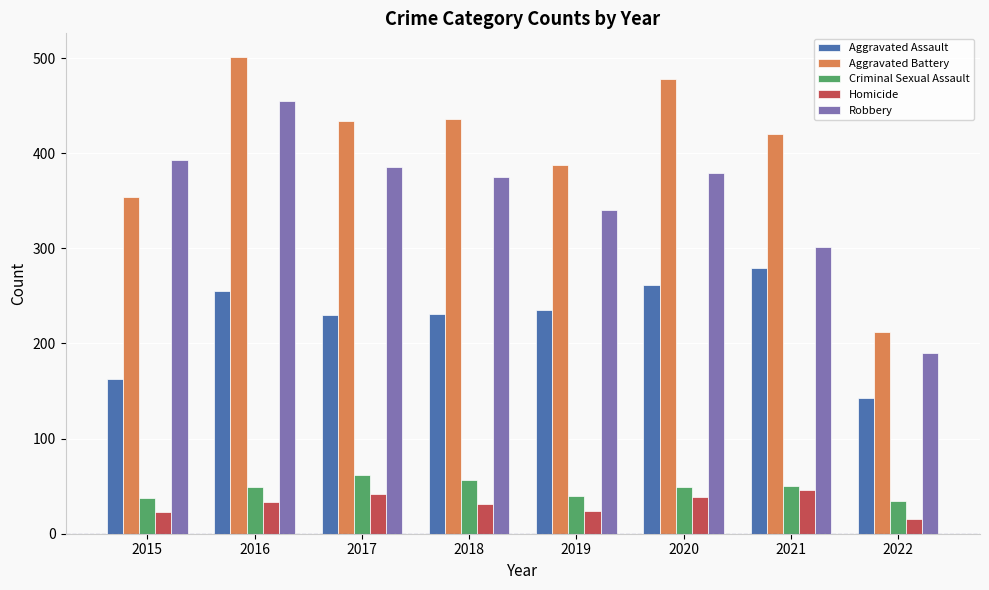

Rank the series by their maximum value, from highest to lowest.

Aggravated Battery, Robbery, Aggravated Assault, Criminal Sexual Assault, Homicide